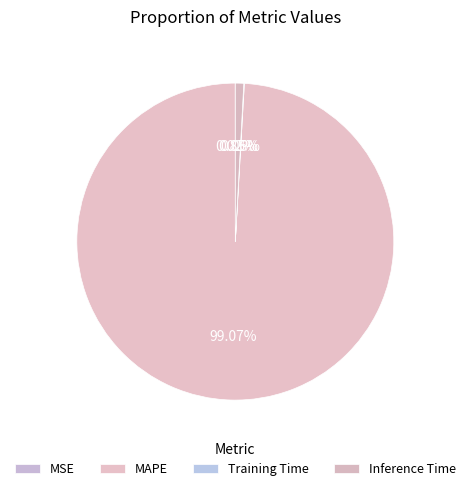

How many segments does this pie chart have?

4